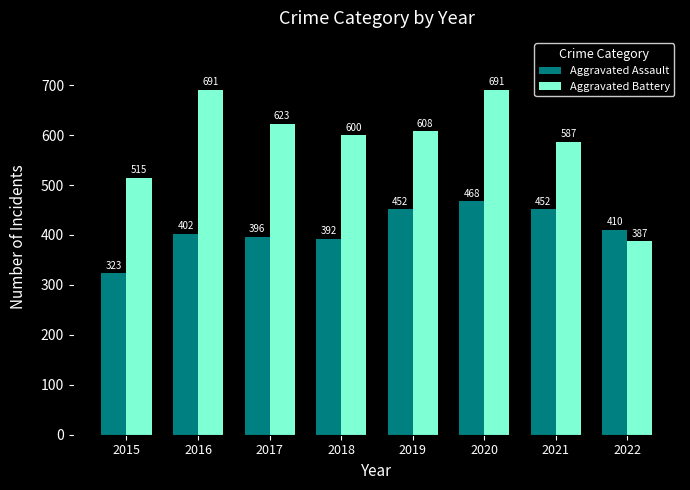

Reading left to right, what are all the values shown in this chart?

Aggravated Assault: 2015=323	2016=402	2017=396	2018=392	2019=452	2020=468	2021=452	2022=410
Aggravated Battery: 2015=515	2016=691	2017=623	2018=600	2019=608	2020=691	2021=587	2022=387